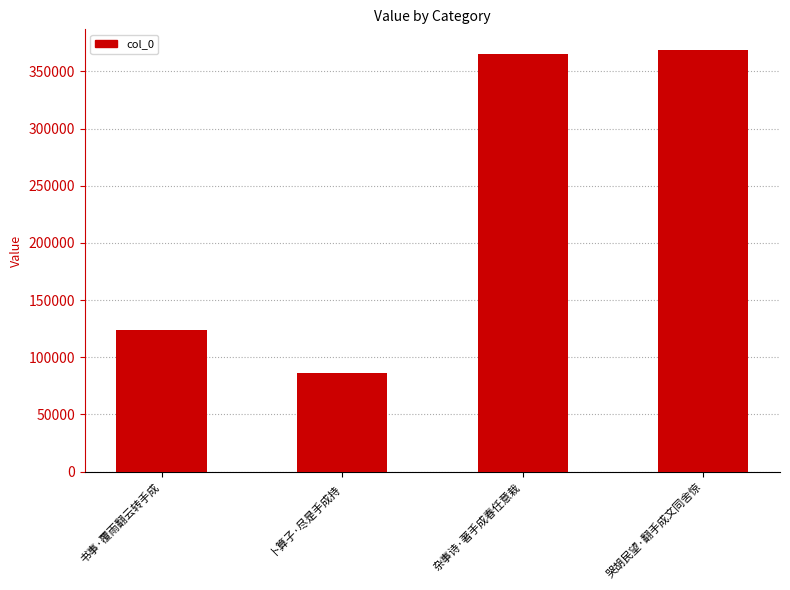

Which label corresponds to the smallest value in the chart?

卜算子·尽是手成持